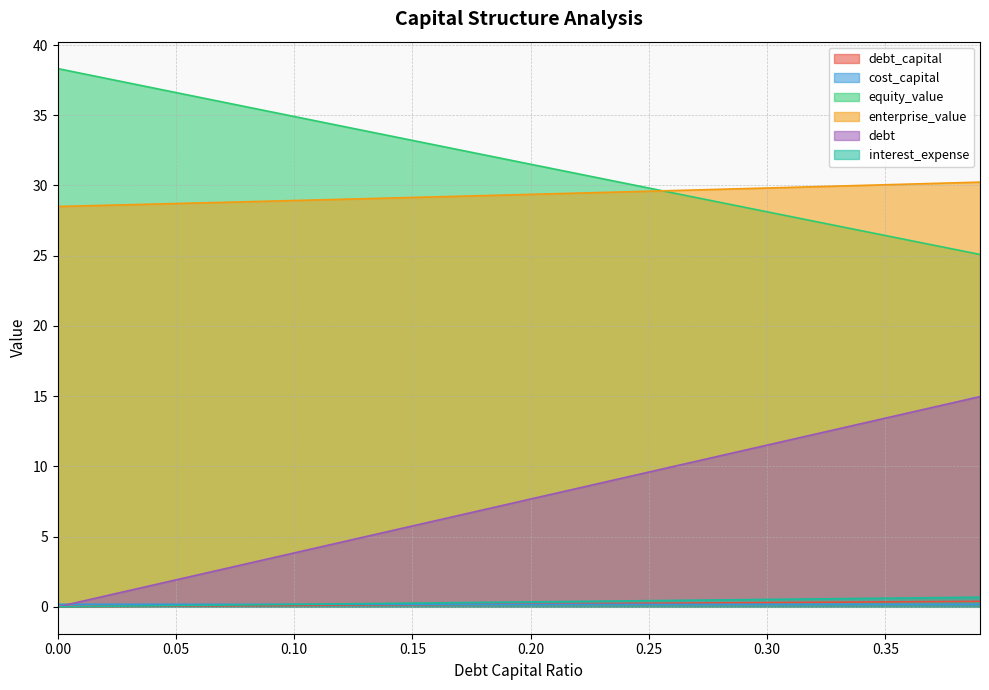

What is the sum of the debt_capital values at 0.13 and 0.22?

0.3